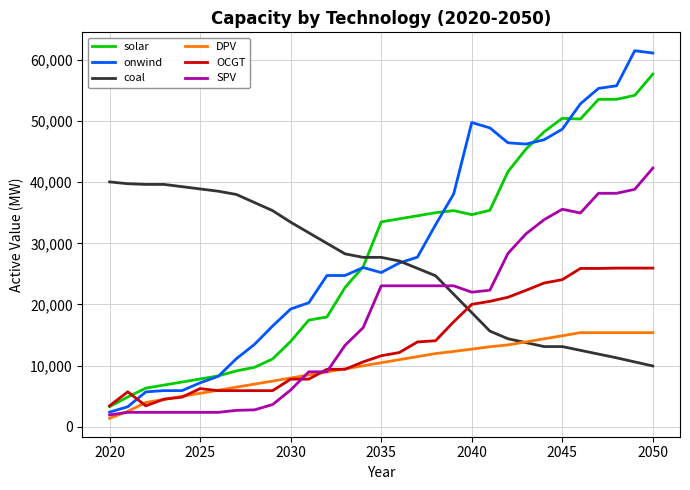

True or false: OCGT and onwind intersect in this chart.

True